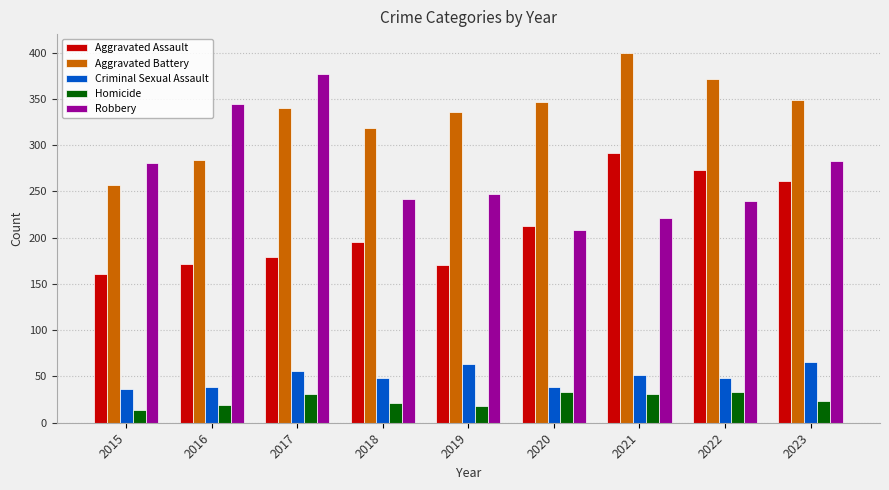

The value of Aggravated Battery at 2023 is 349. True or false?

True